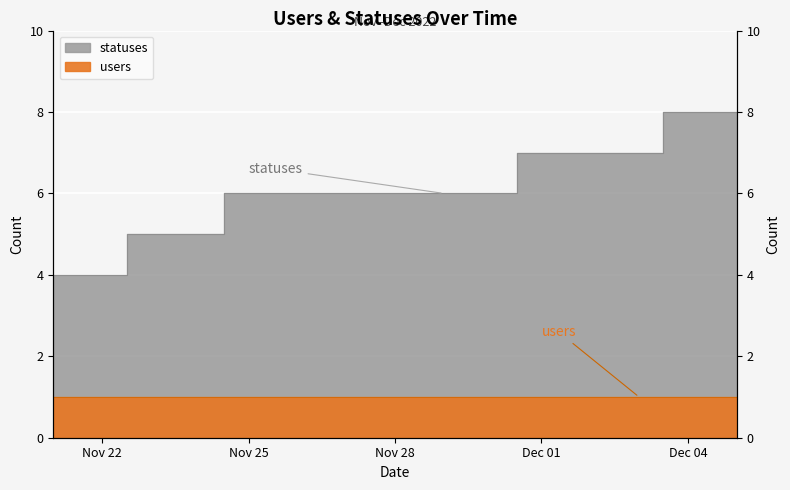

What is the label of the 6th point from the left?

2022-11-26